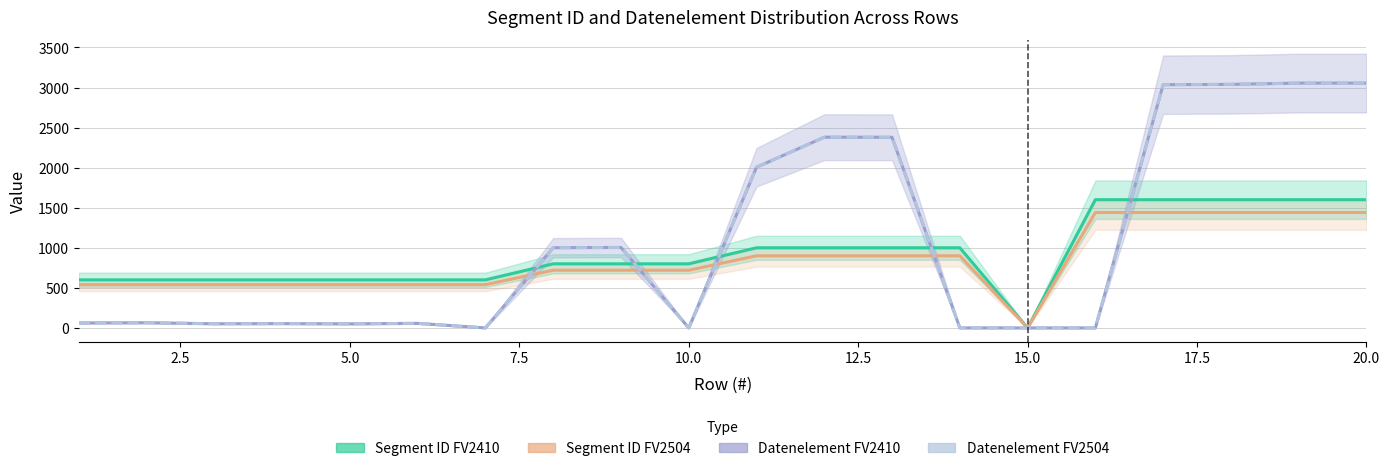

What is the sum of all Segment ID FV2410 values?

18600